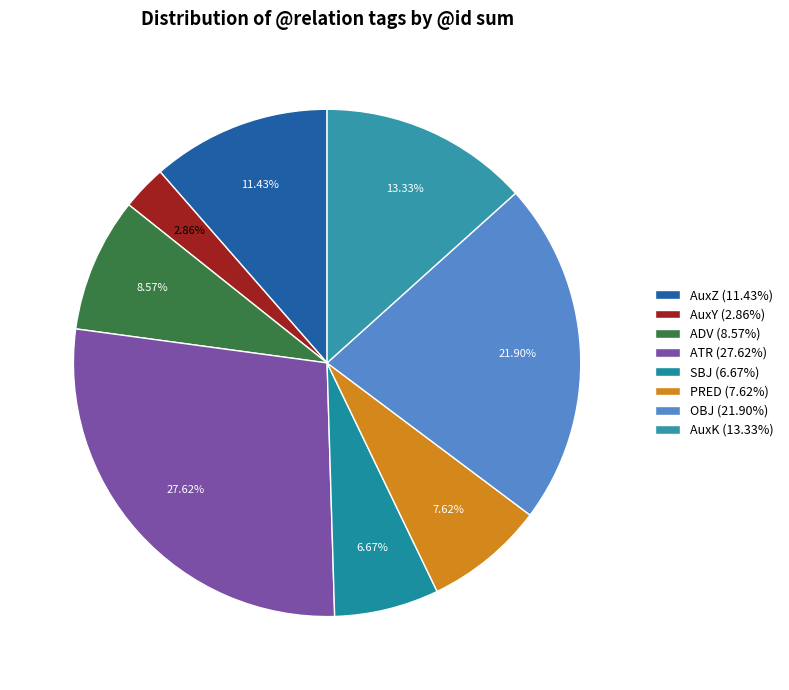

How many segments does this pie chart have?

8